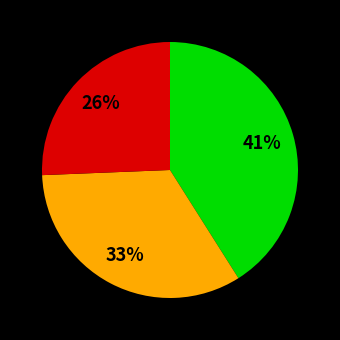

To the nearest percent, what is the average slice percentage?

33%